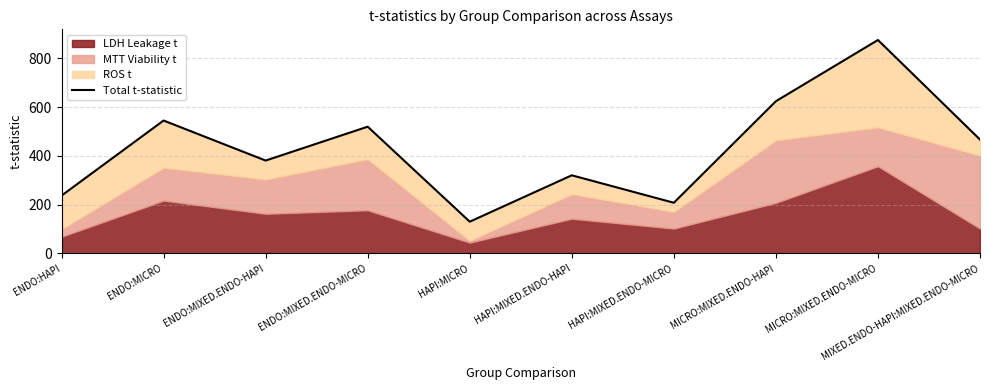

What is the ratio of the value at HAPI:MICRO to the value at ENDO:HAPI?

0.5